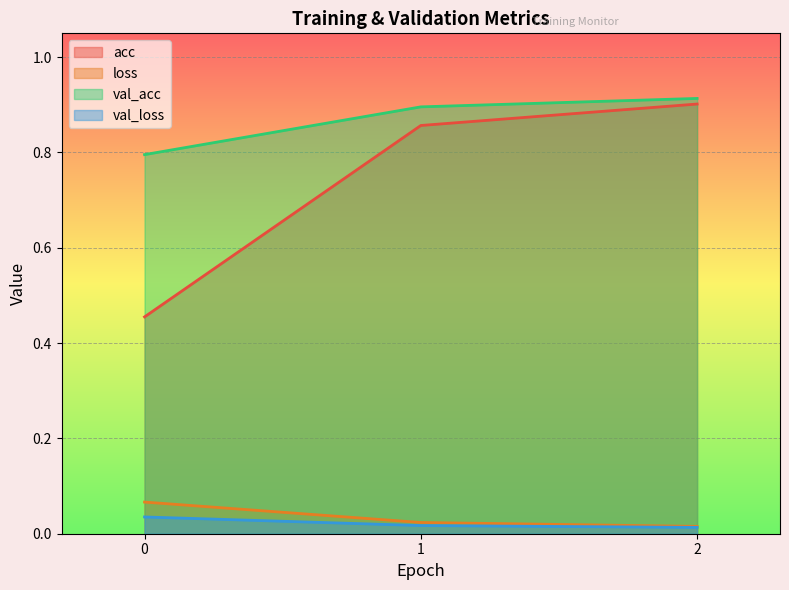

At which category is the sum across all series the highest?

2